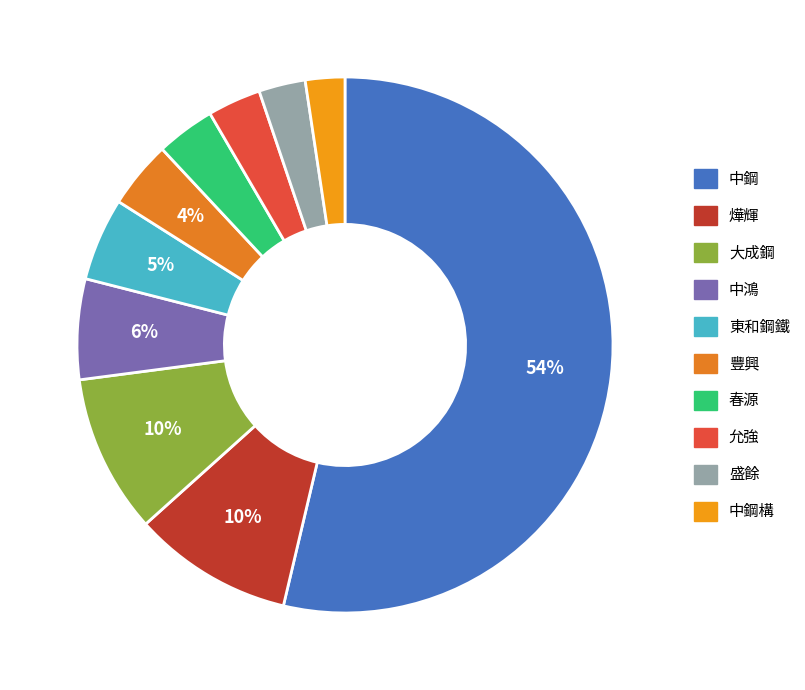

How many segments does this pie chart have?

10